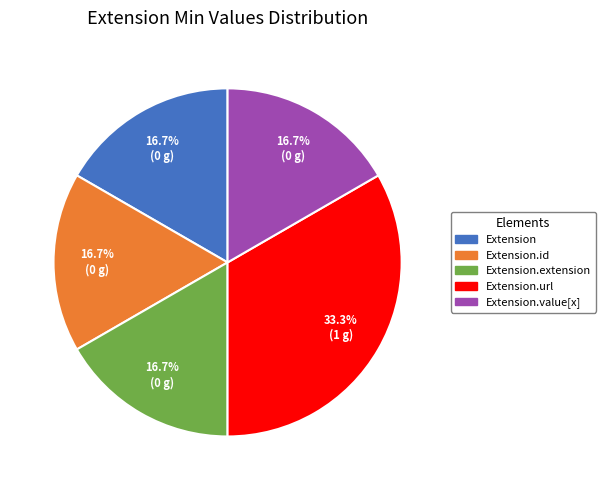

The Extension.extension slice represents 1% of the pie. True or false?

False